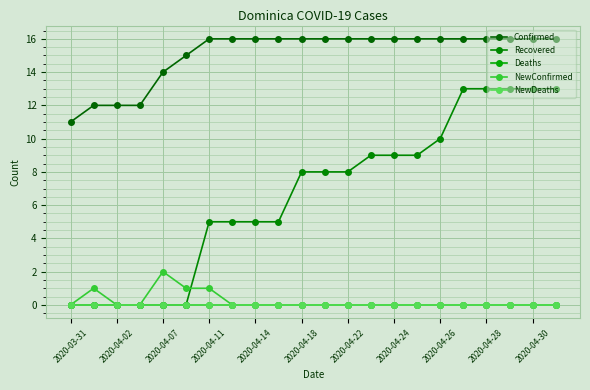

What is the difference between the maximum and second lowest values in the Recovered series?

13